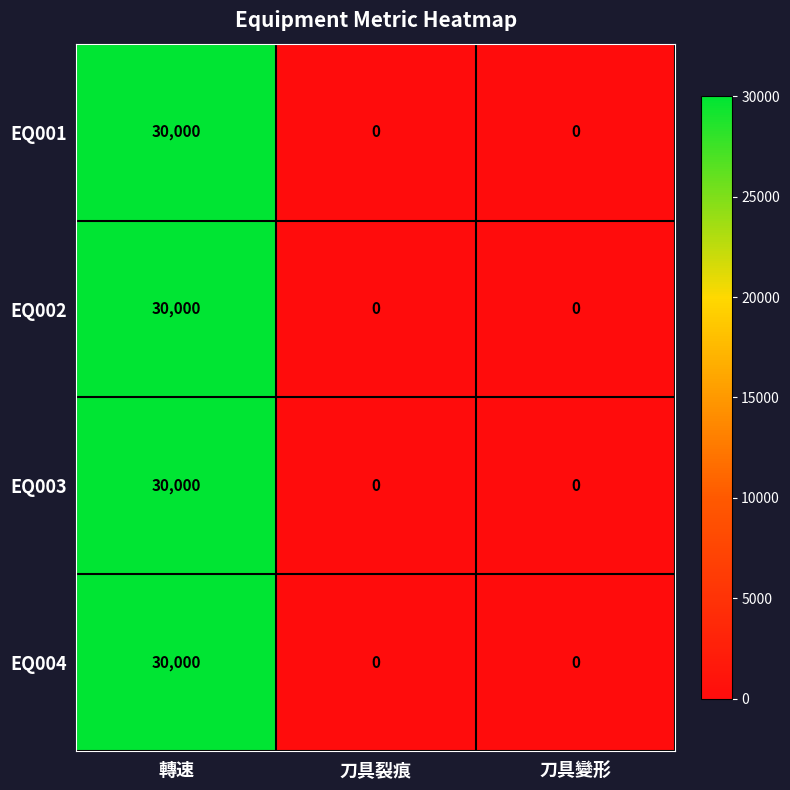

How many positive values does the EQ001 series have?

1